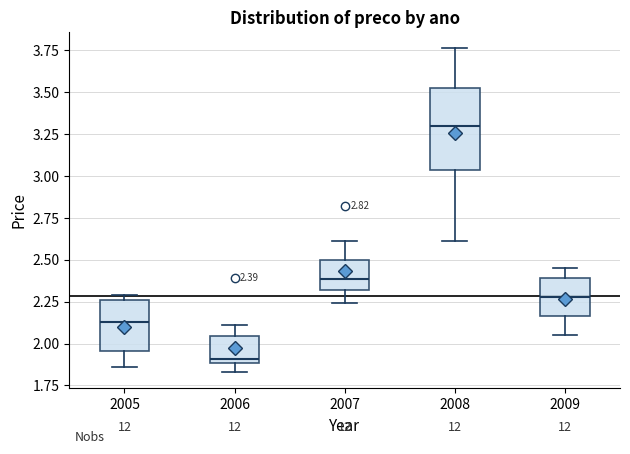

Which box's median line is the highest?

2008